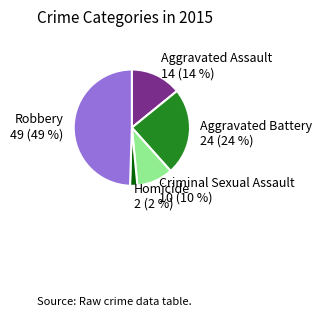

Between Robbery and Aggravated Assault, which is larger?

Robbery